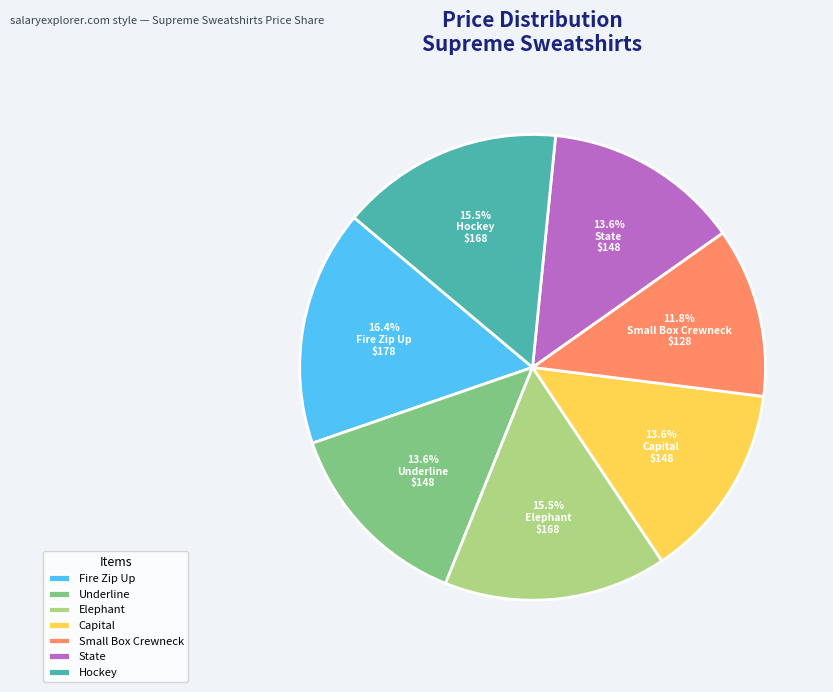

What percentage is NOT represented by Fire Zip Up?

83.6%